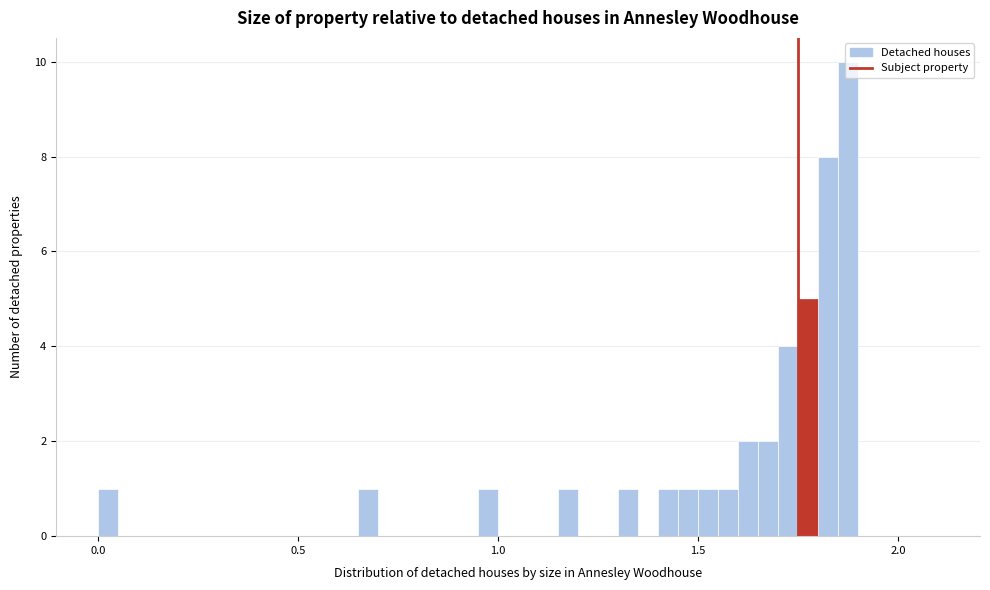

Around what value on the x-axis is the tallest bar? Give the approximate position of its centre, as read against the axis.

1.90